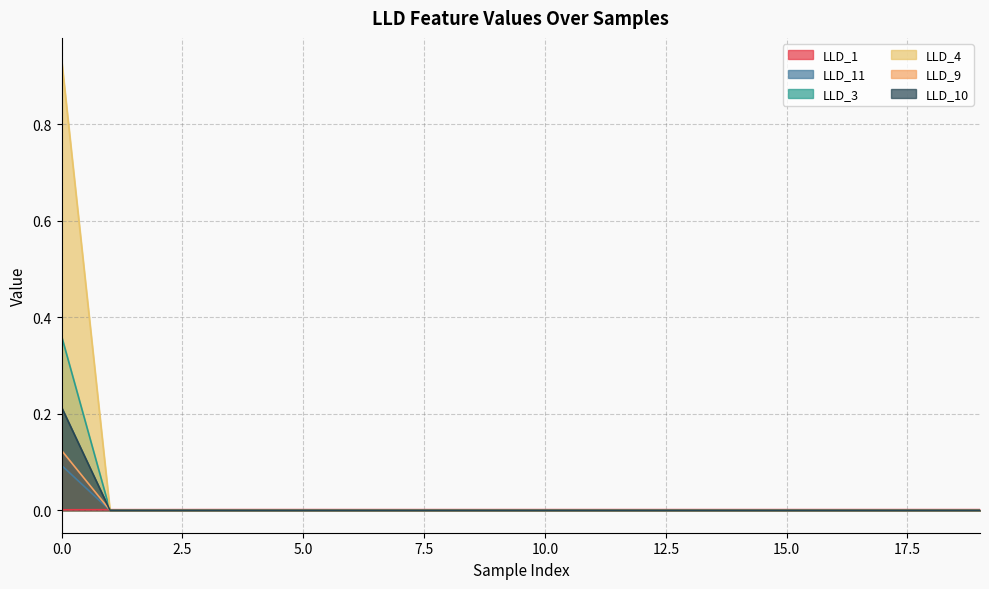

How many lines are shown in the chart?

6